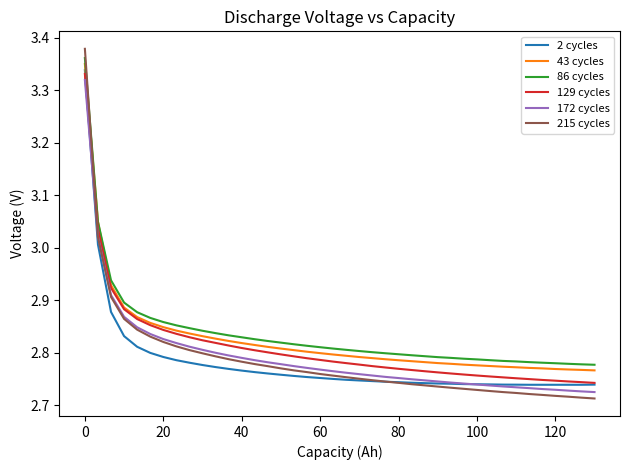

How many times do 215 cycles and 43 cycles cross each other?

1